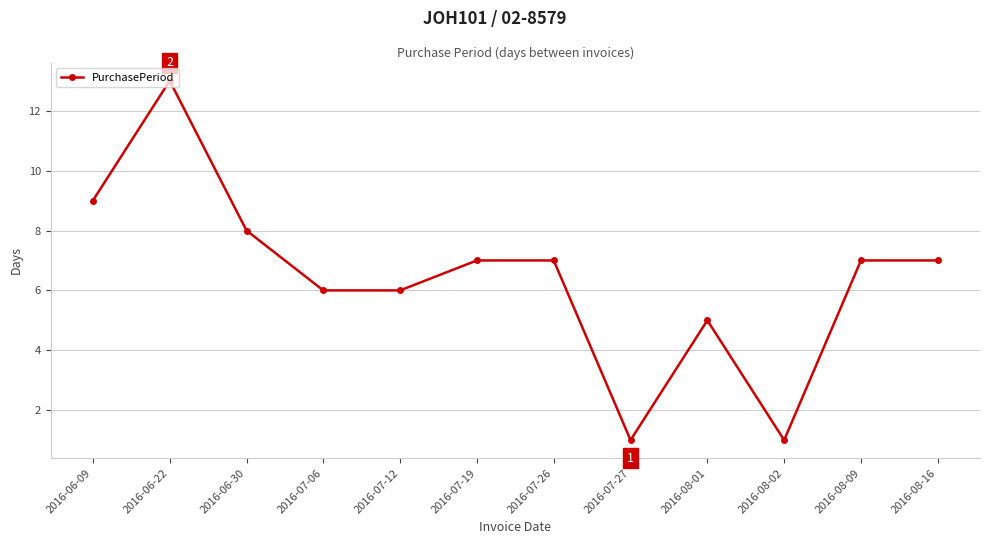

What is the difference between the second highest and minimum values?

8